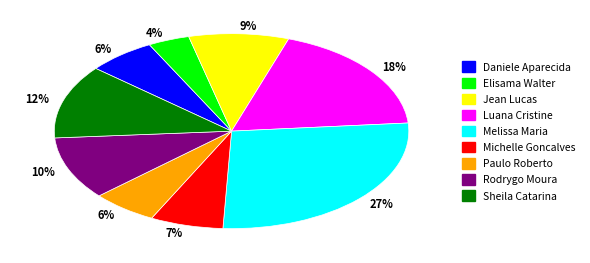

Is Michelle Goncalves the majority of the pie?

No